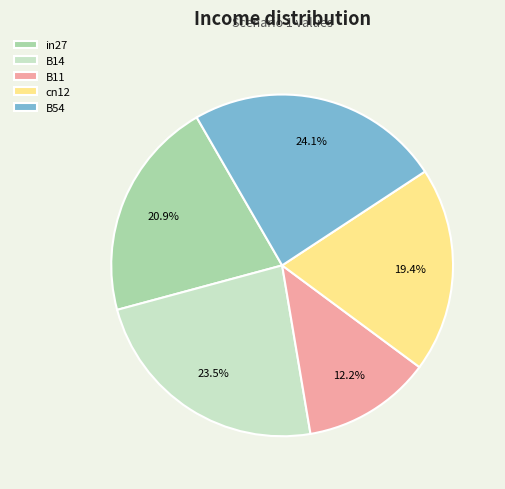

To the nearest percent, what is the difference between the largest and smallest slice percentages?

12%